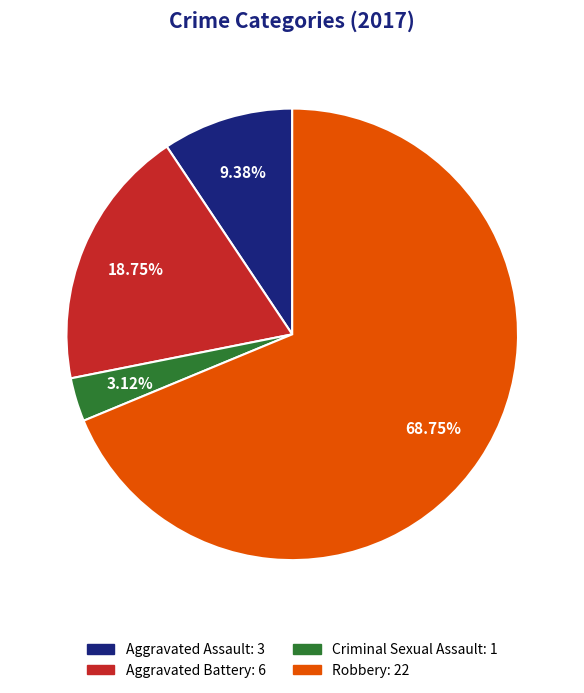

How many segments does this pie chart have?

4